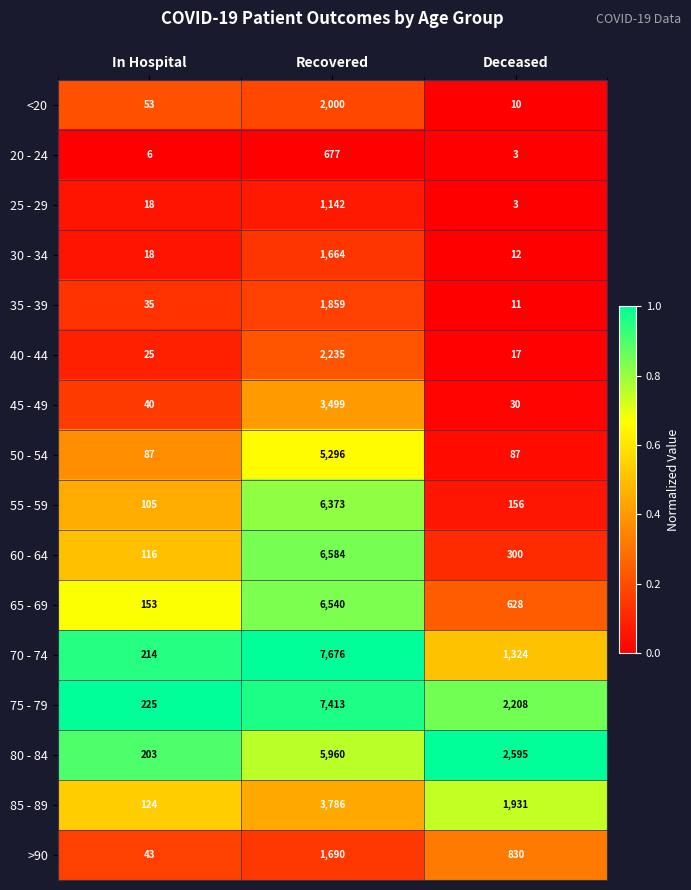

What is the difference between the highest and lowest values at Recovered?

6999